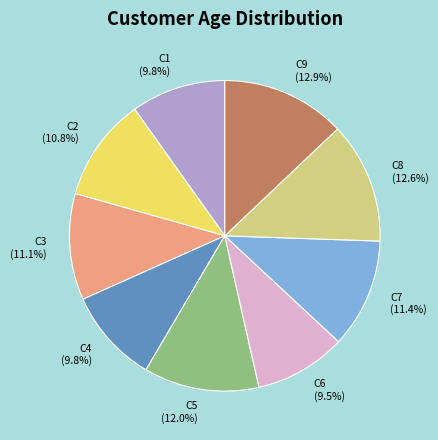

Is there any slice that represents more than half of the pie?

No